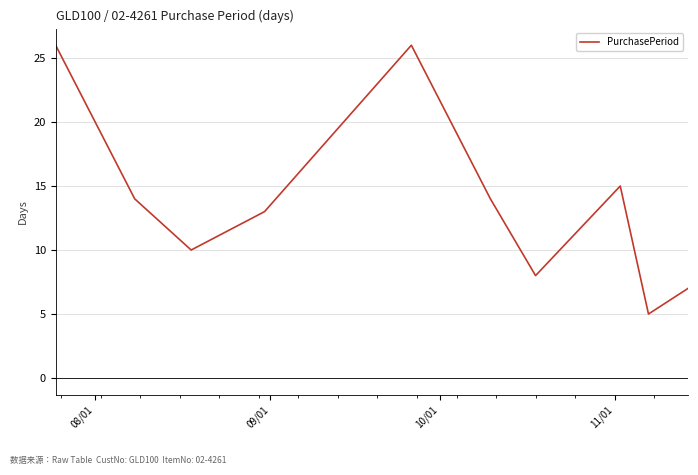

What is the greatest value displayed?

26